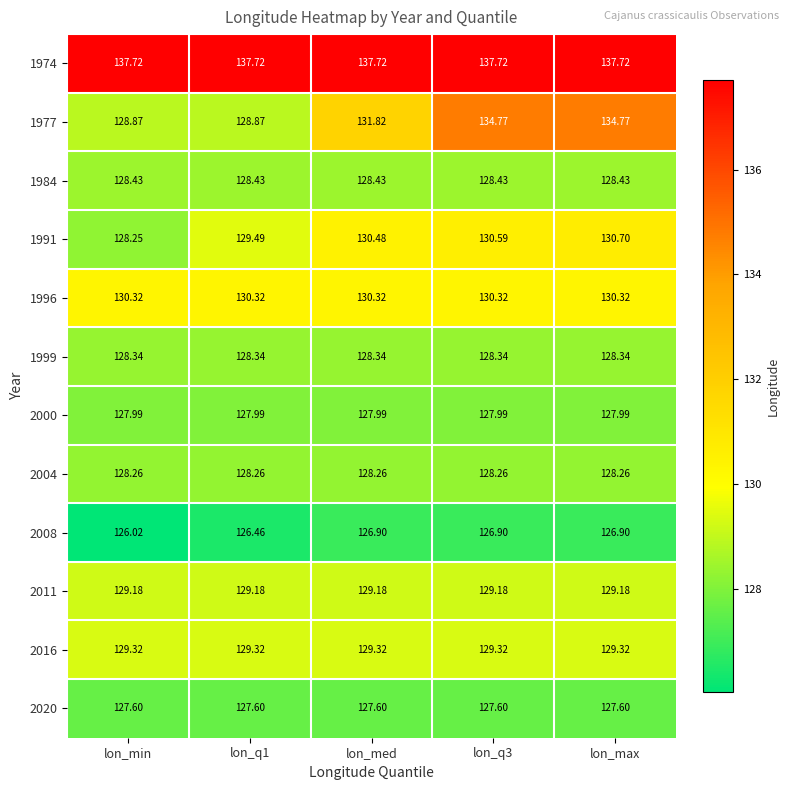

What is the total value across all series at lon_q1?

1552.0